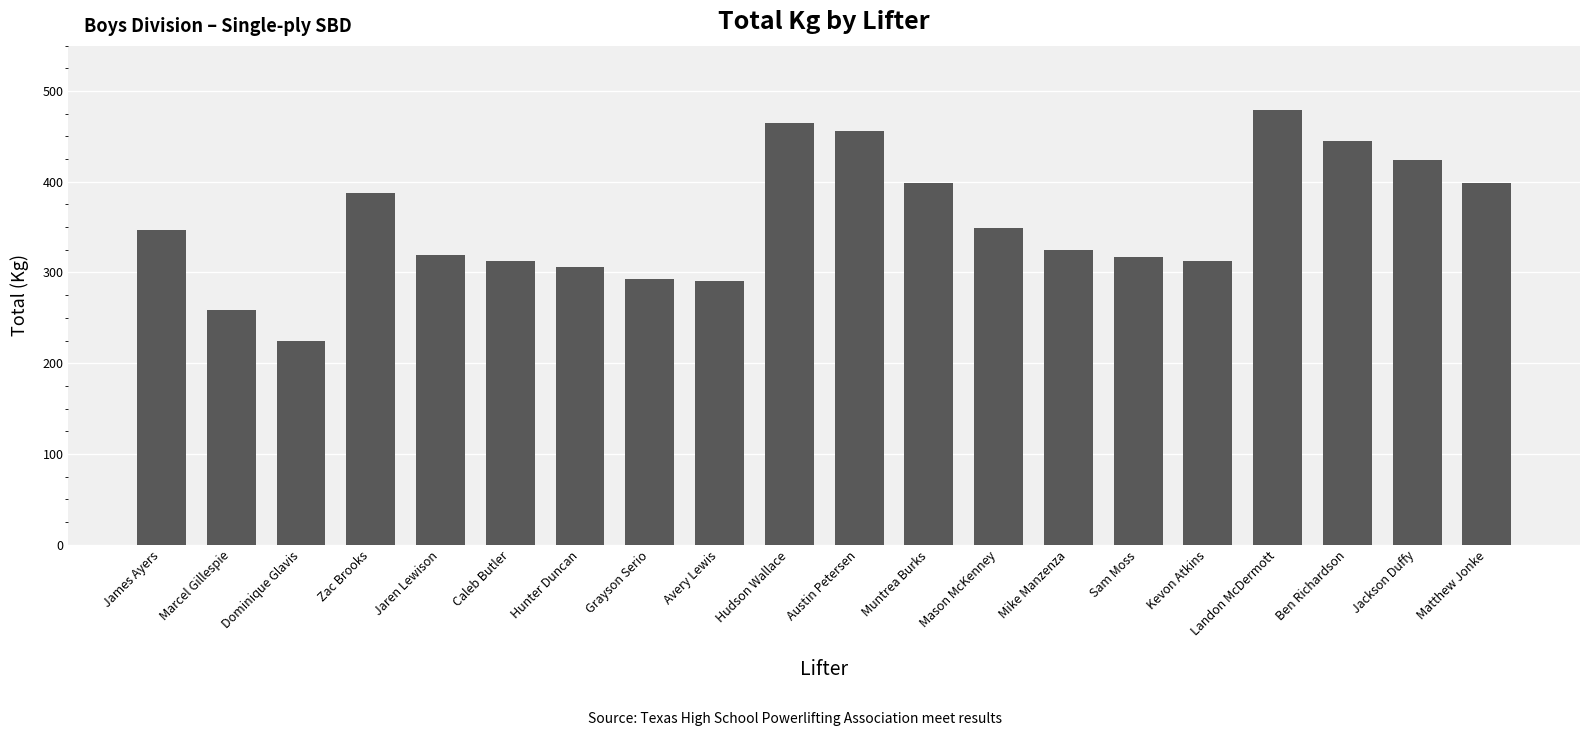

Reading left to right, transcribe all the data shown in this chart.

James Ayers=347.0	Marcel Gillespie=258.6	Dominique Glavis=224.5	Zac Brooks=387.8	Jaren Lewison=319.8	Caleb Butler=313.0	Hunter Duncan=306.2	Grayson Serio=292.6	Avery Lewis=290.3	Hudson Wallace=464.9	Austin Petersen=455.9	Muntrea Burks=399.2	Mason McKenney=349.3	Mike Manzenza=324.3	Sam Moss=317.5	Kevon Atkins=313.0	Landon McDermott=478.5	Ben Richardson=444.5	Jackson Duffy=424.1	Matthew Jonke=399.2